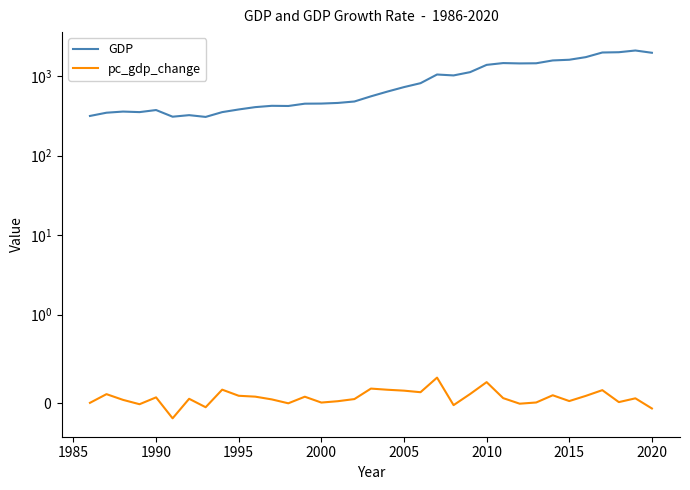

Is this an area chart (filled region under the line)?

No